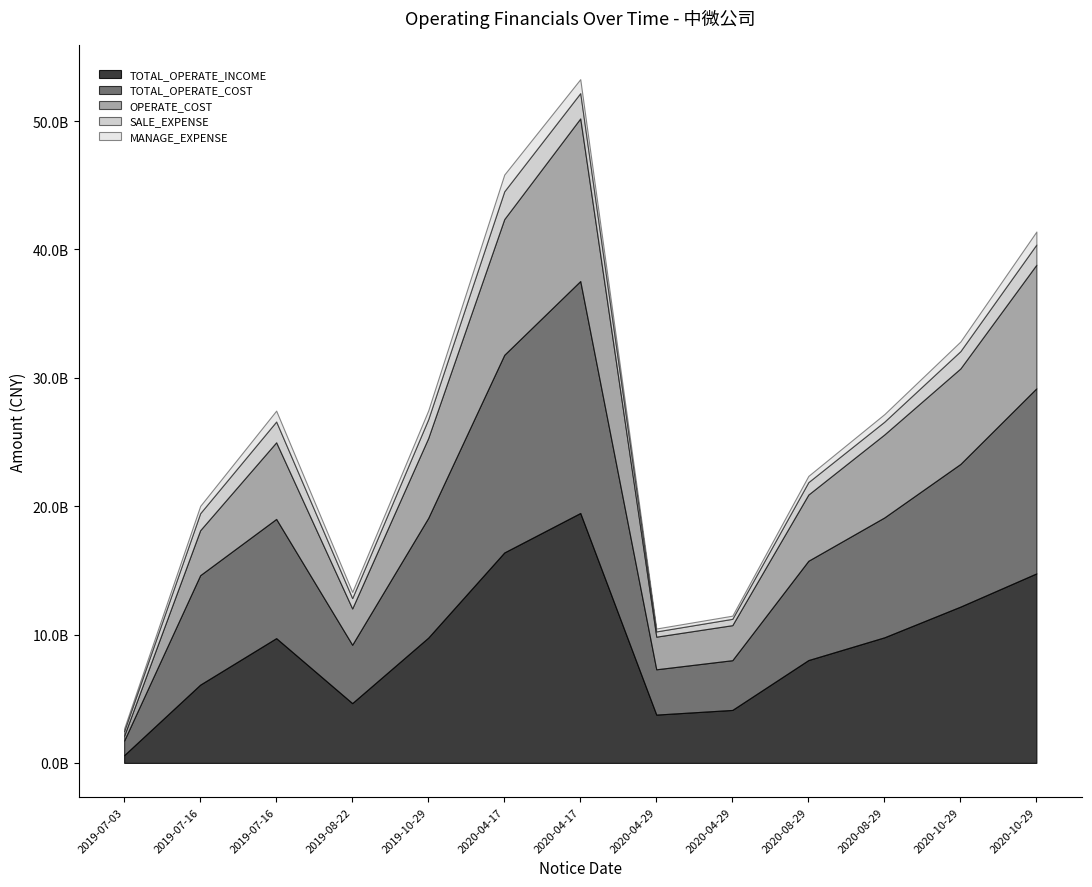

How many interior local peaks does the OPERATE_COST series have?

2